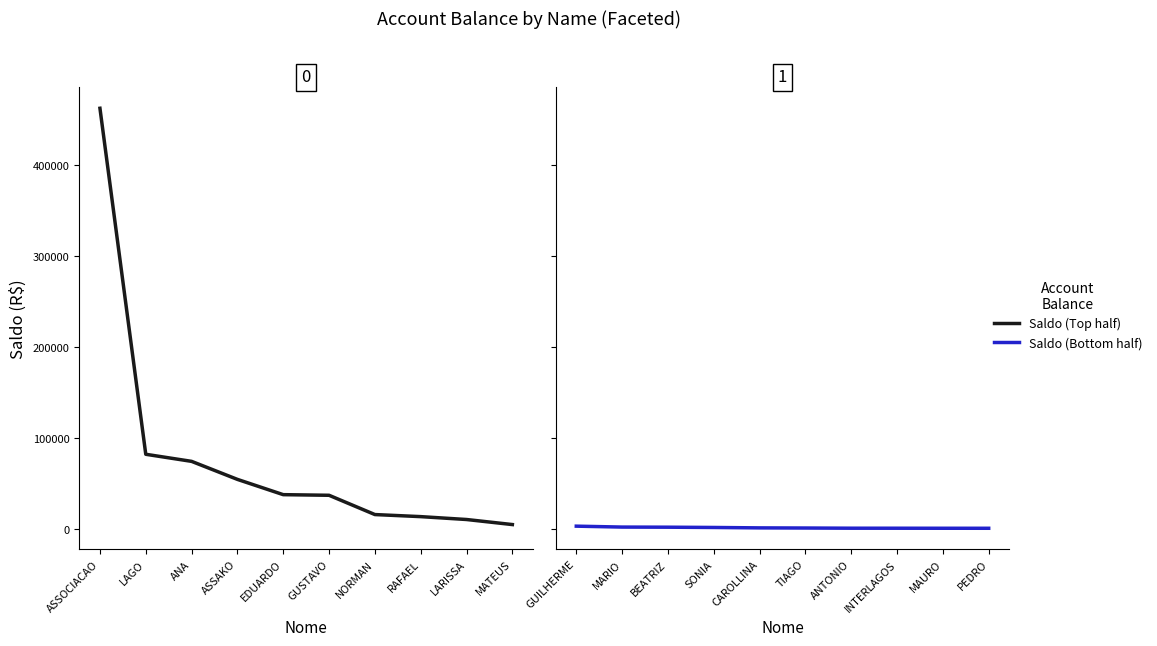

What is the difference between the maximum and minimum values in the Saldo (Top half) series?

457539.3